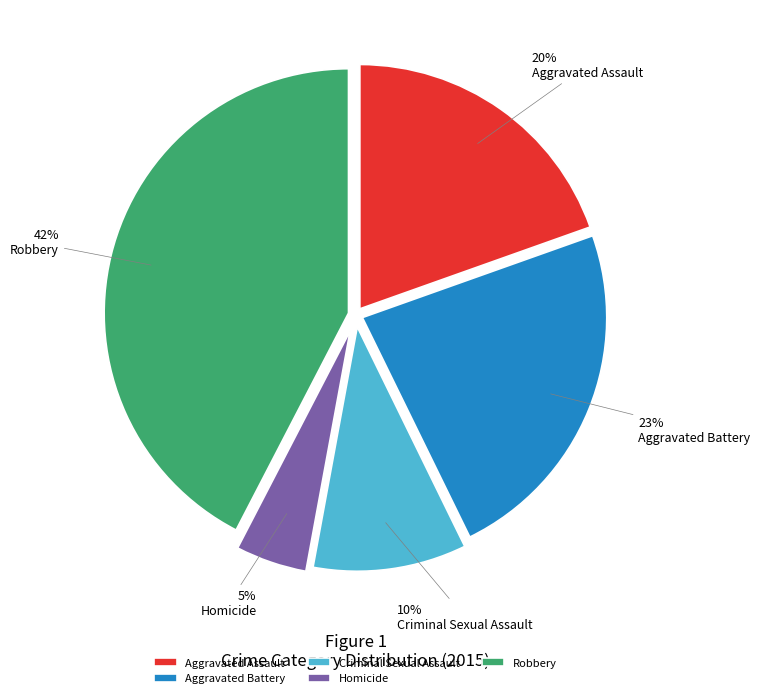

Count the number of slices in the pie.

5